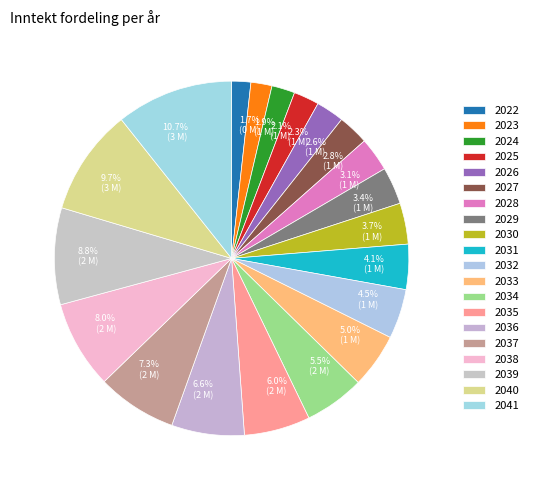

Is 4.1% (1 M) the majority of the pie?

No